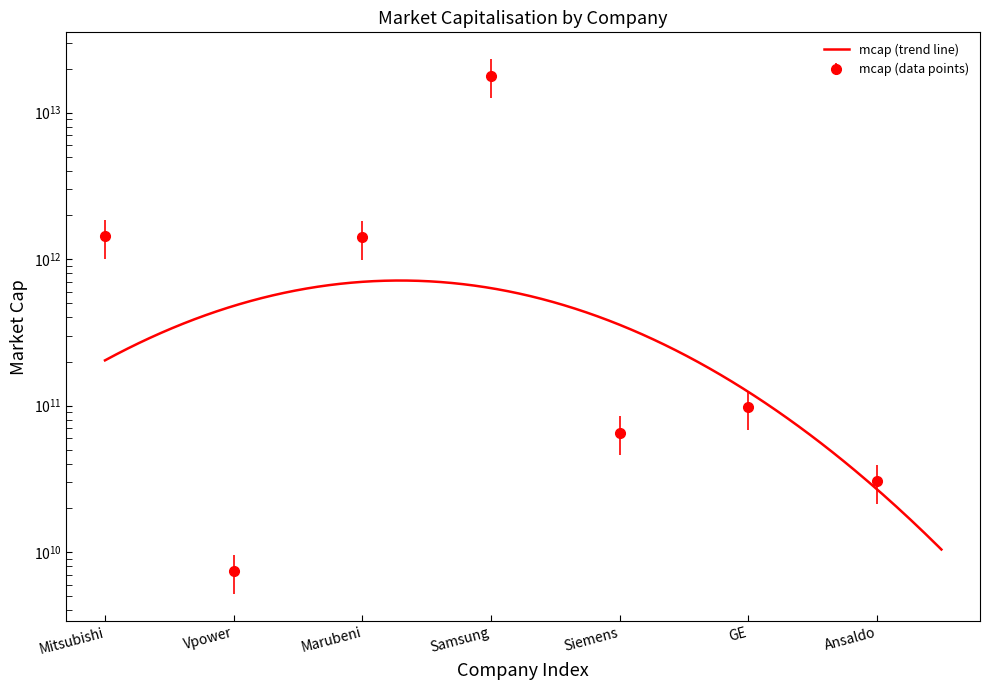

Reading right to left, what are all the values shown in this chart?

Ansaldo=30390000000	GE=97520000000	Siemens=65440000000	Samsung=17850000000000	Marubeni=1410000000000	Vpower=7380000000	Mitsubishi=1430000000000